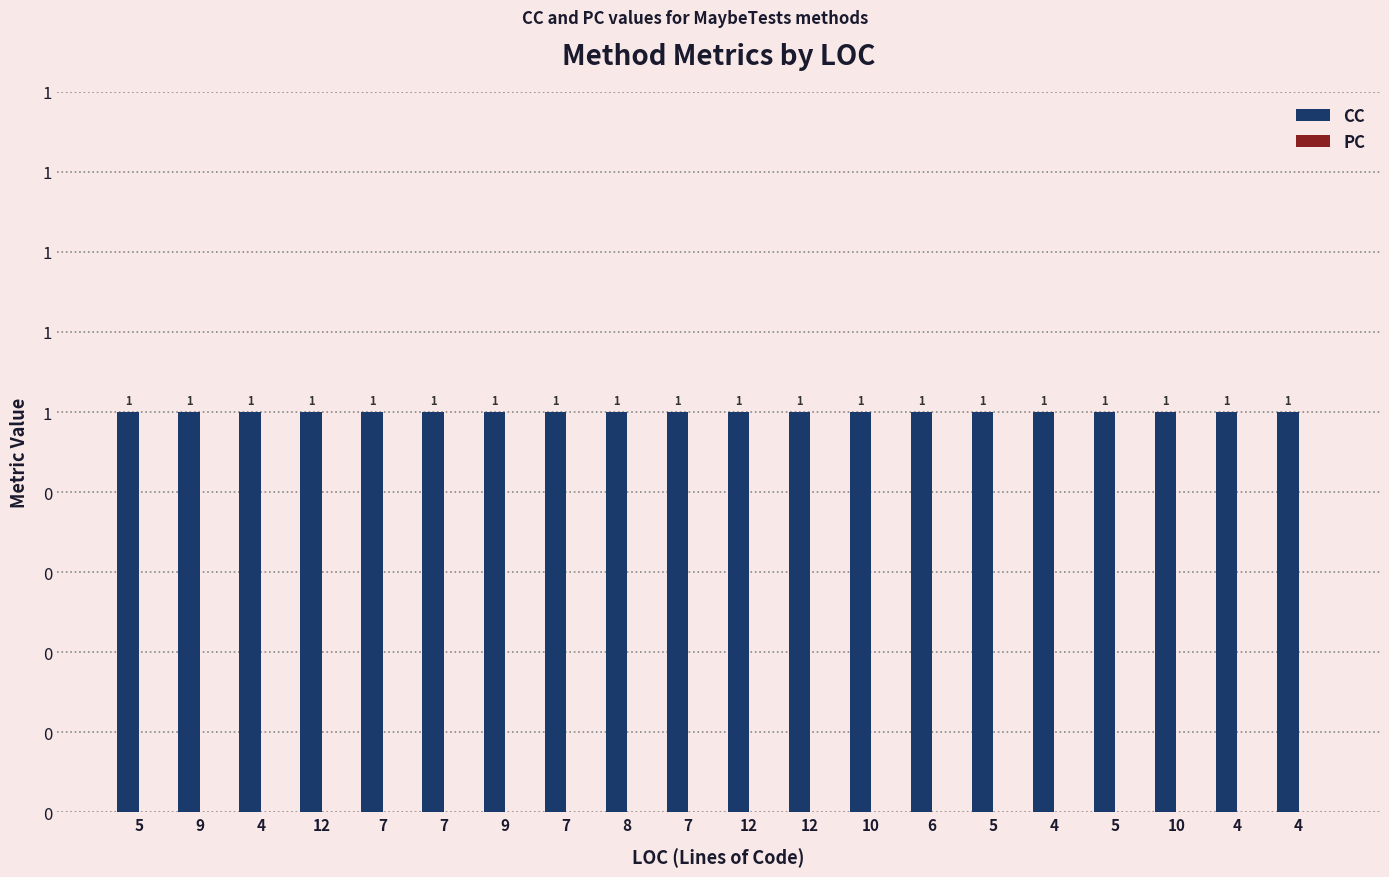

At which category is the sum across all series the highest?

5